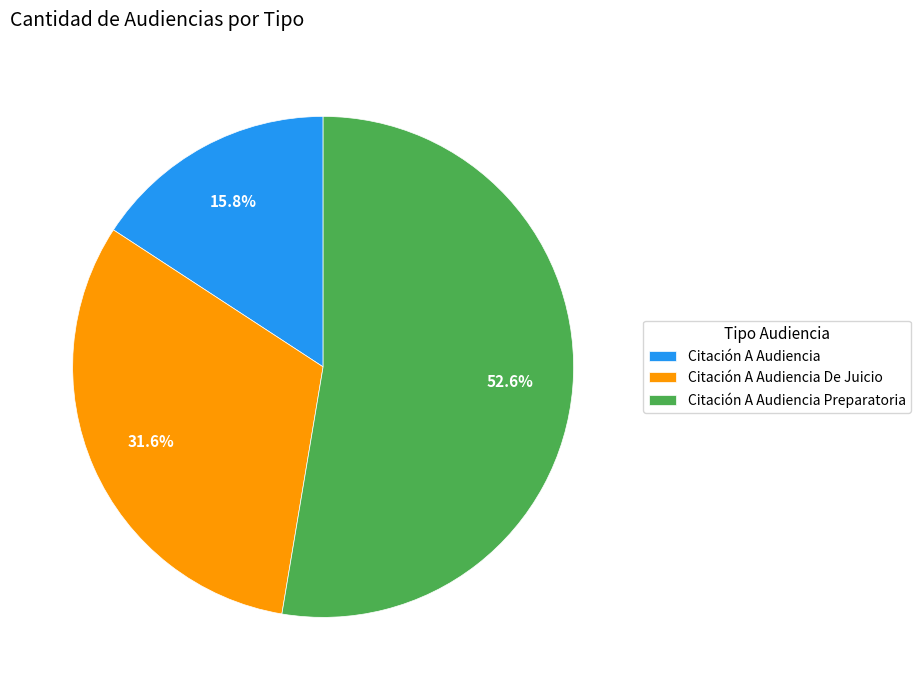

To the nearest percent, what portion does Citación A Audiencia Preparatoria represent?

53%